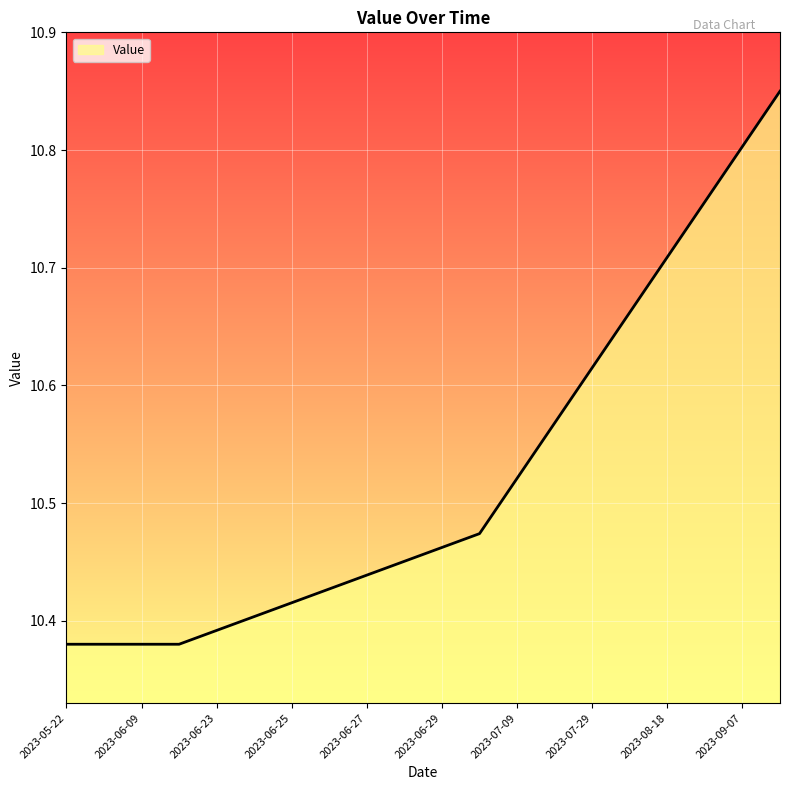

How many lines are shown in the chart?

1